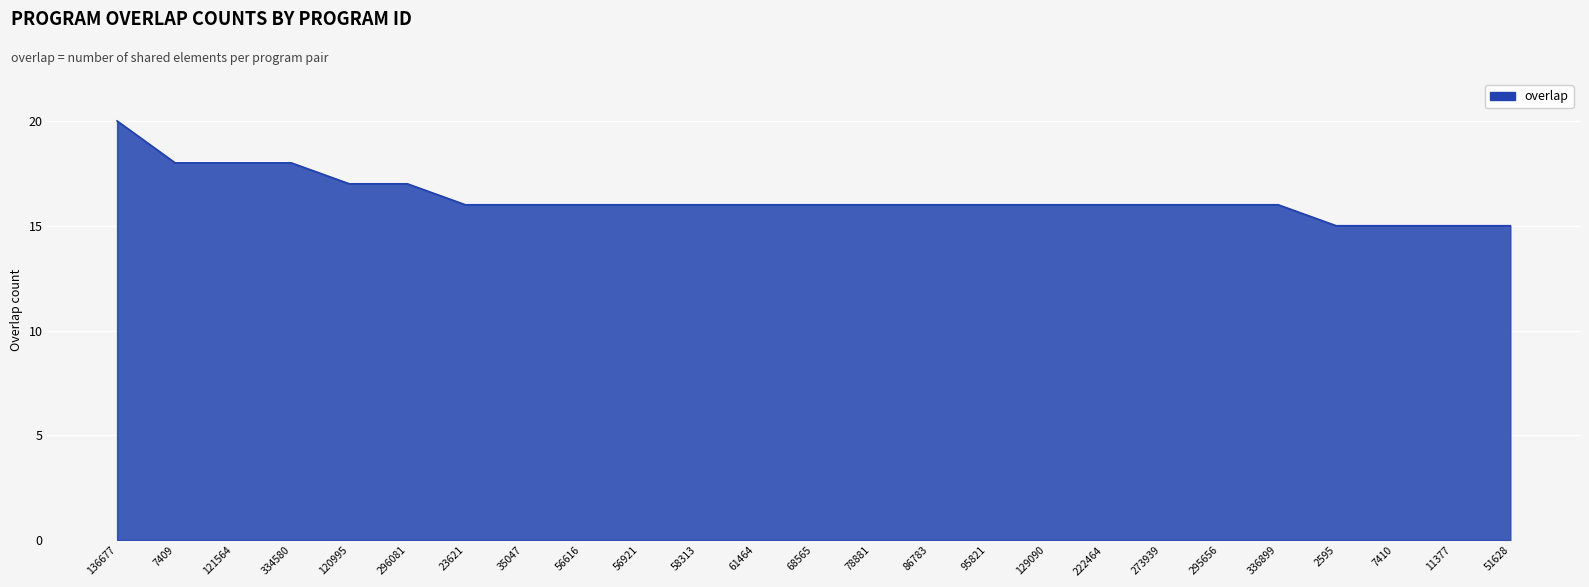

The value at 95821 is 16. True or false?

True